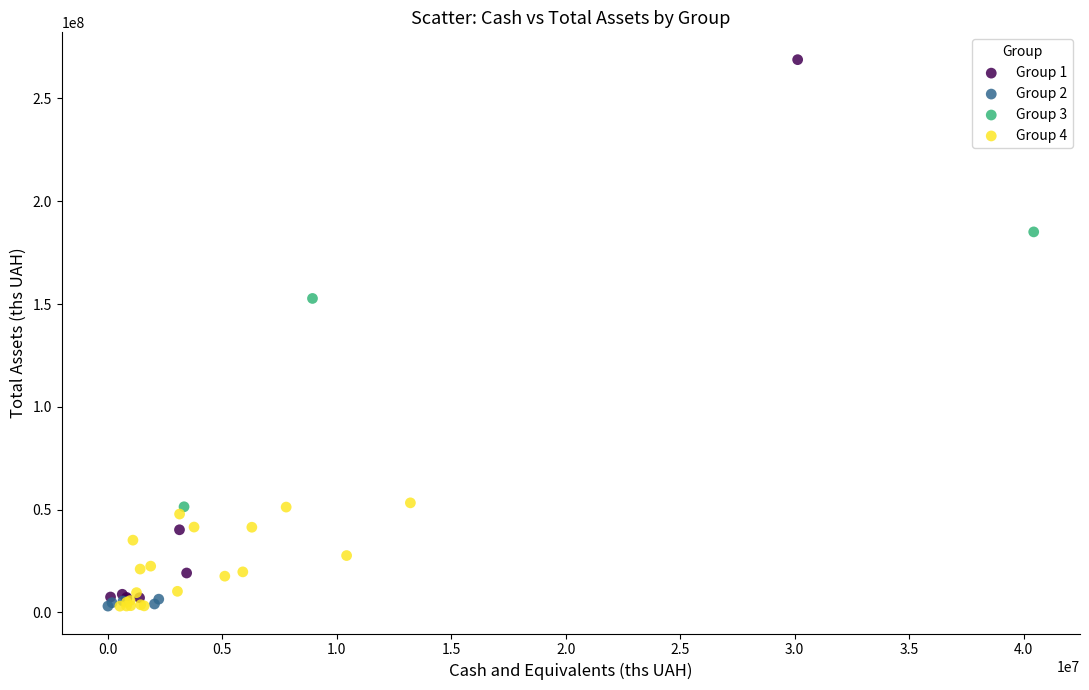

Which series contains the highest Y value?

Group 1